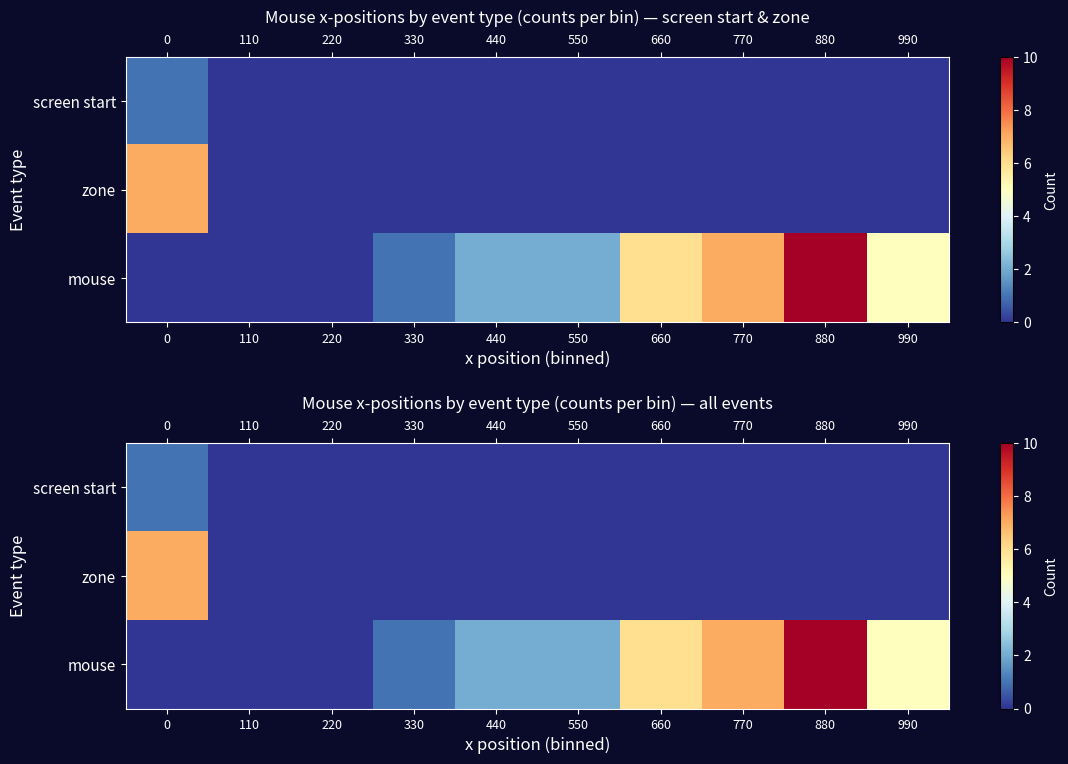

What is the sum of all mouse values?

33